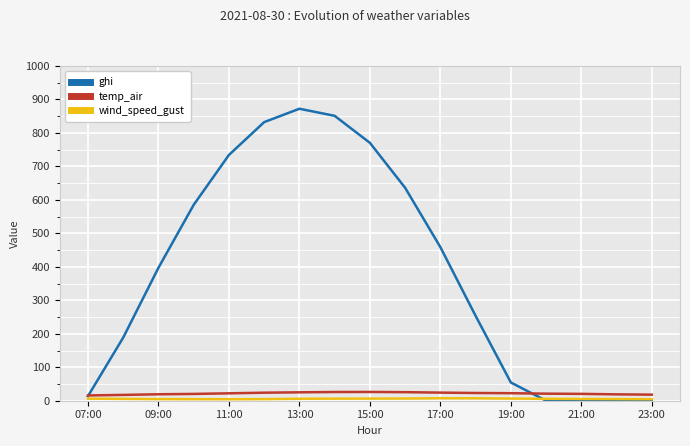

What is the maximum value for temp_air?

26.2